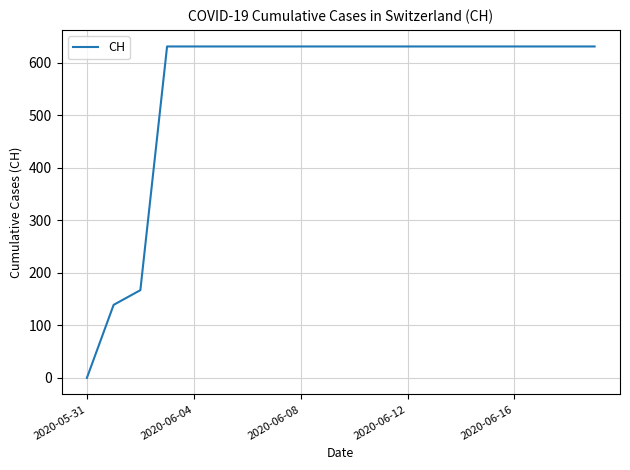

Is this an area chart (filled region under the line)?

No